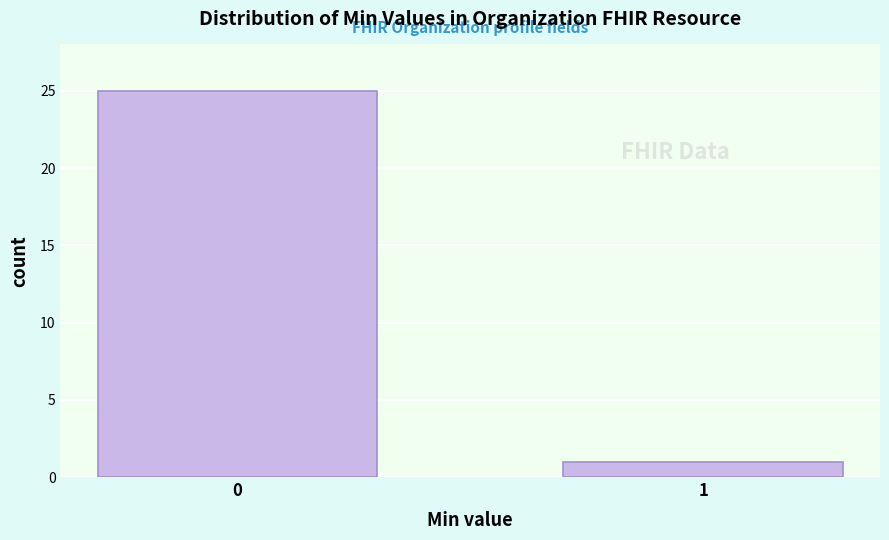

Reading right to left, extract all data points from this chart.

1	25